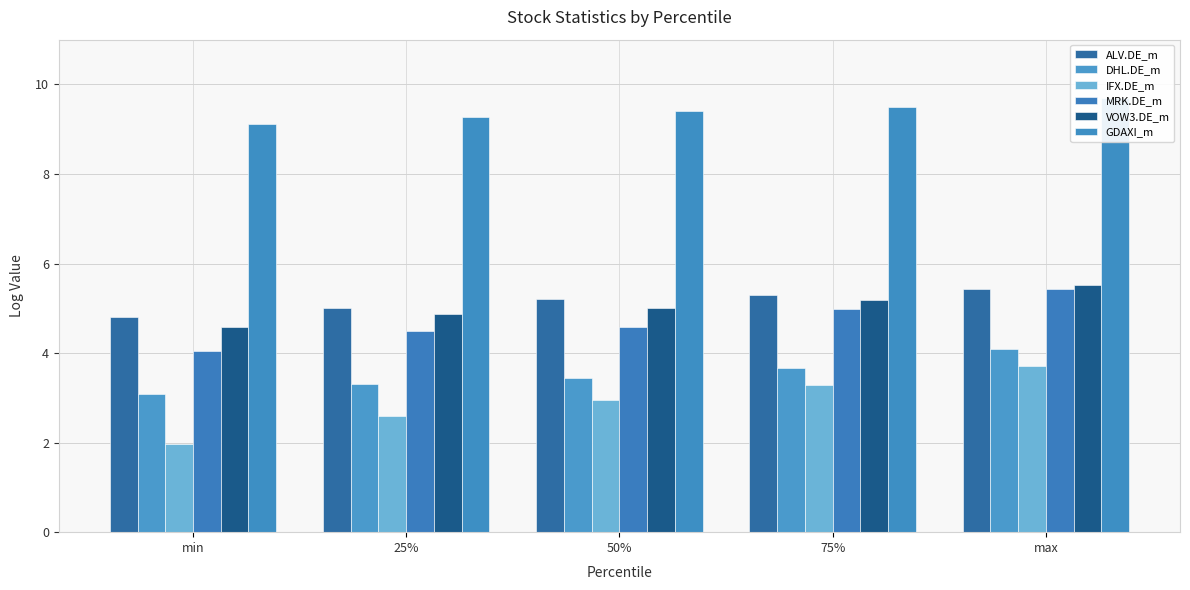

Which series has the largest range (max minus min)?

IFX.DE_m